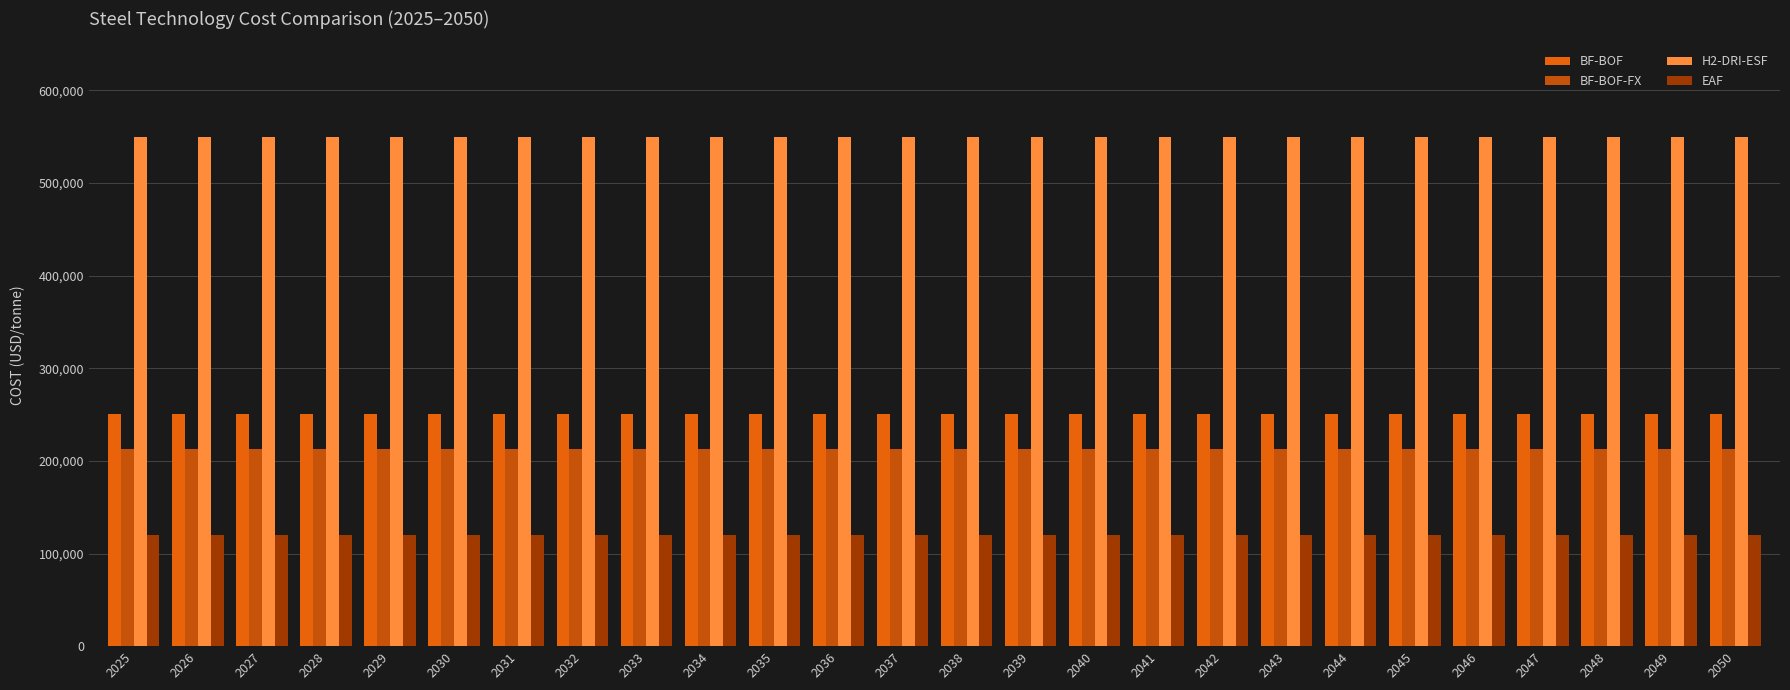

Reading left to right, what are all the values shown in this chart?

BF-BOF: 250350.0	250350.0	250350.0	250350.0	250350.0	250350.0	250350.0	250350.0	250350.0	250350.0	250350.0	250350.0	250350.0	250350.0	250350.0	250350.0	250350.0	250350.0	250350.0	250350.0	250350.0	250350.0	250350.0	250350.0	250350.0	250350.0
BF-BOF-FX: 212797.5	212797.5	212797.5	212797.5	212797.5	212797.5	212797.5	212797.5	212797.5	212797.5	212797.5	212797.5	212797.5	212797.5	212797.5	212797.5	212797.5	212797.5	212797.5	212797.5	212797.5	212797.5	212797.5	212797.5	212797.5	212797.5
H2-DRI-ESF: 550000.0	550000.0	550000.0	550000.0	550000.0	550000.0	550000.0	550000.0	550000.0	550000.0	550000.0	550000.0	550000.0	550000.0	550000.0	550000.0	550000.0	550000.0	550000.0	550000.0	550000.0	550000.0	550000.0	550000.0	550000.0	550000.0
EAF: 120000.0	120000.0	120000.0	120000.0	120000.0	120000.0	120000.0	120000.0	120000.0	120000.0	120000.0	120000.0	120000.0	120000.0	120000.0	120000.0	120000.0	120000.0	120000.0	120000.0	120000.0	120000.0	120000.0	120000.0	120000.0	120000.0